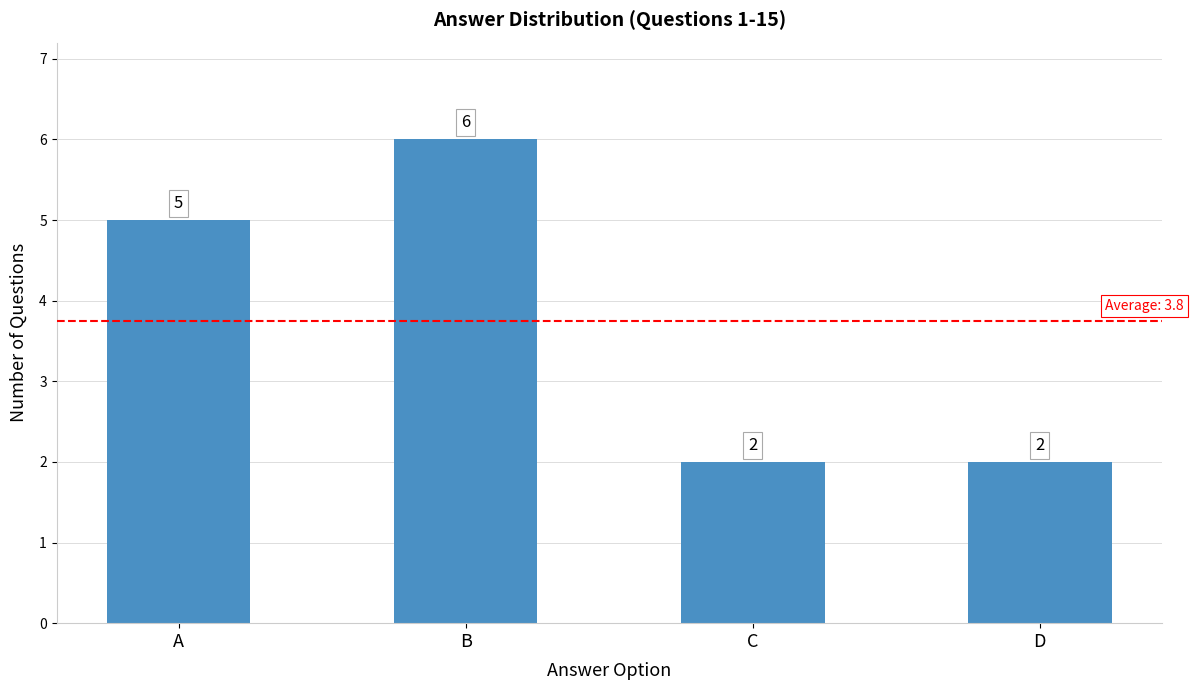

The value at B is 9. True or false?

False